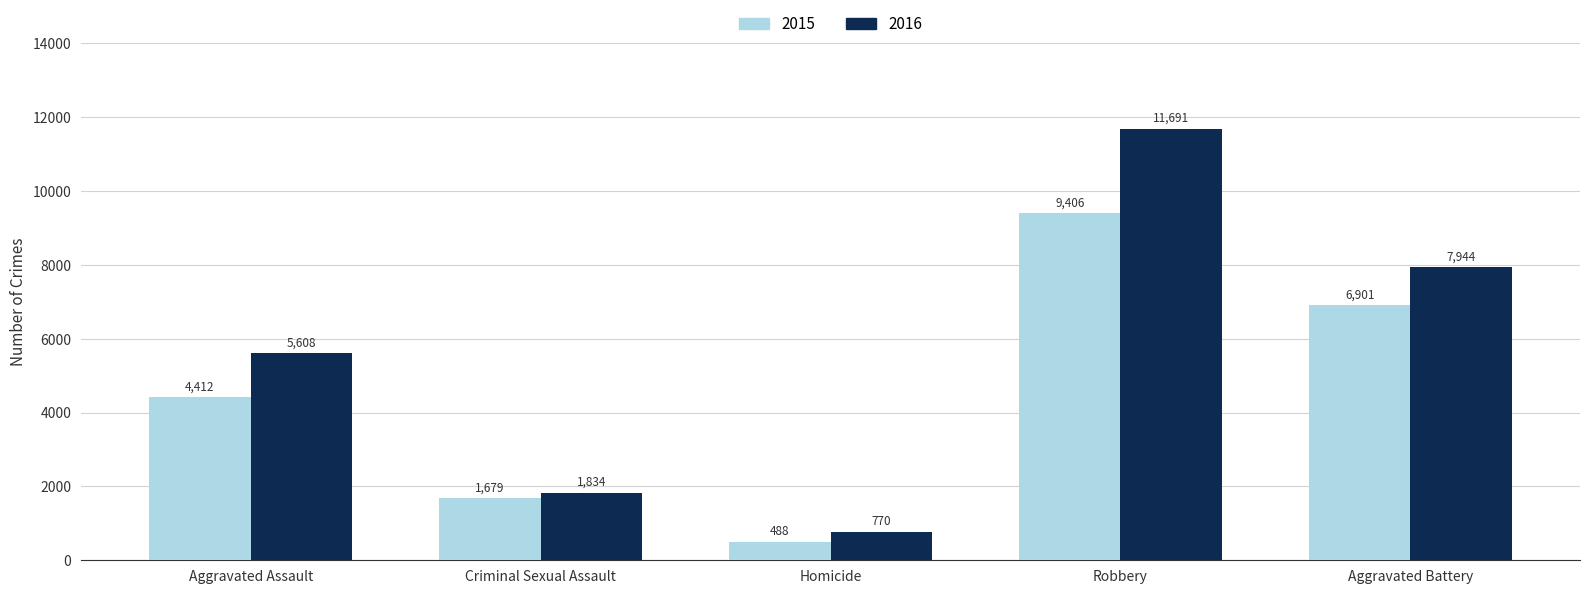

What is the label of the 2nd bar from the left?

Criminal Sexual Assault